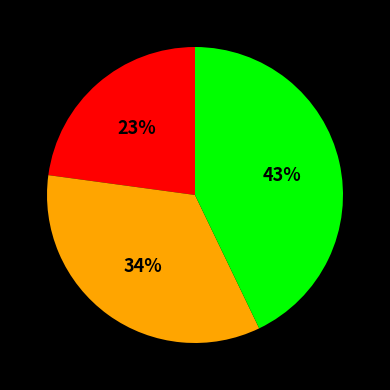

Is there a majority slice in this chart?

No